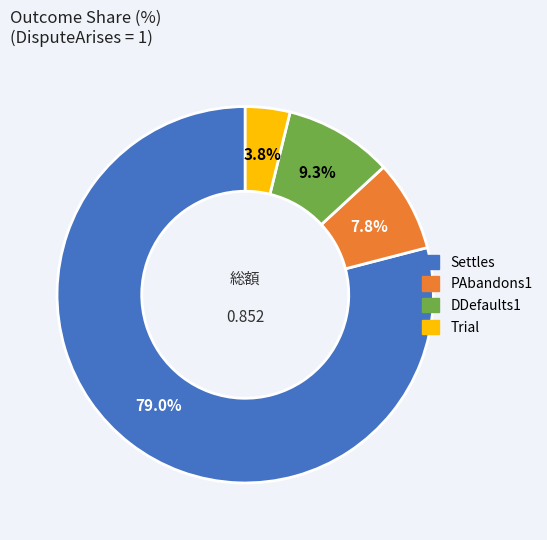

To the nearest percent, what is the average slice percentage?

25%